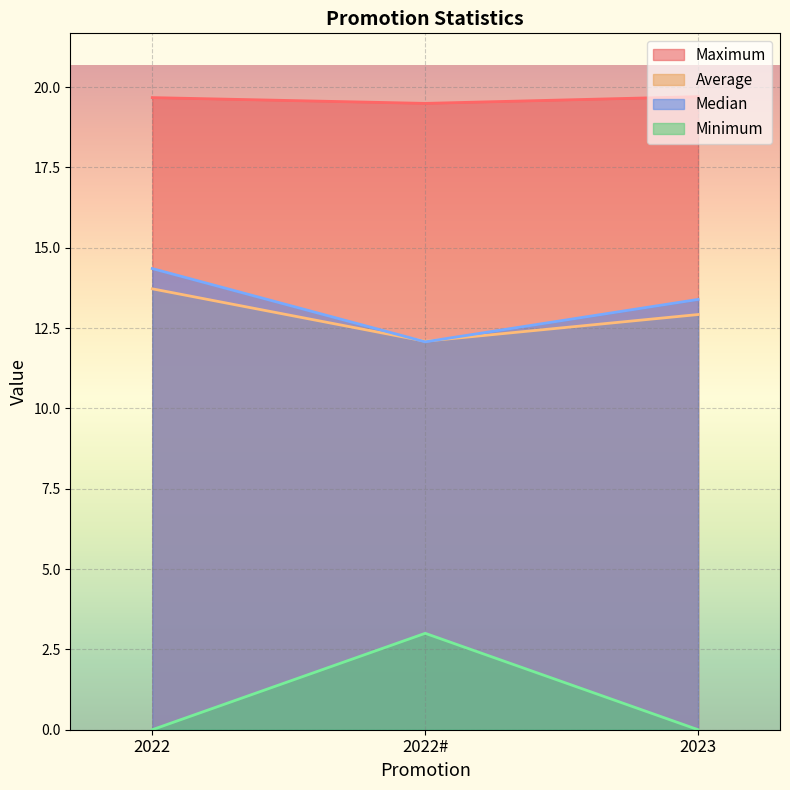

What is the value of the Median point at the 3rd from the left?

13.4